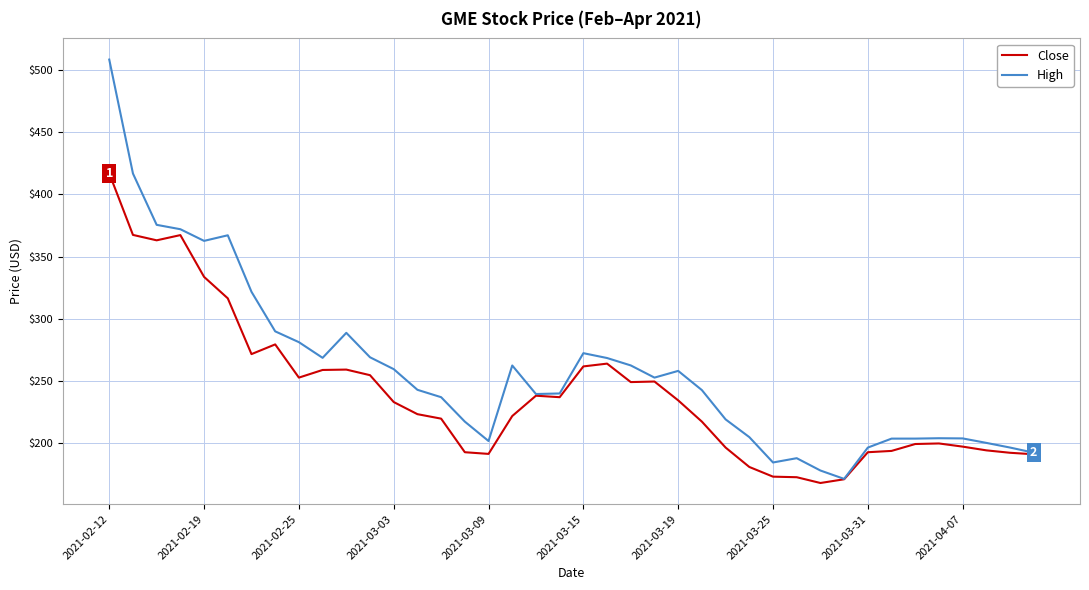

What is the smallest value displayed?

168.0